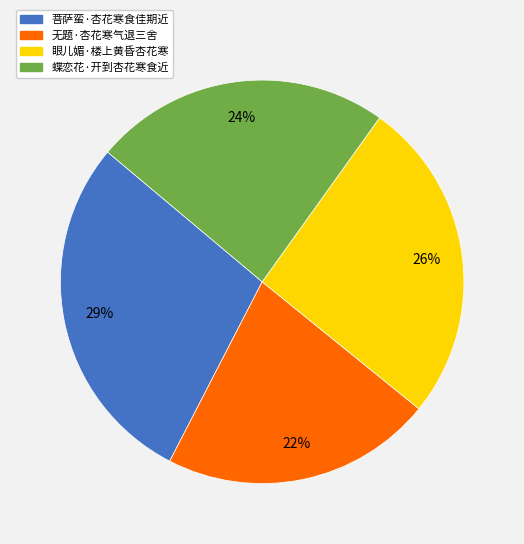

True or false: 菩萨蛮·杏花寒食佳期近 accounts for 29% of the total.

True